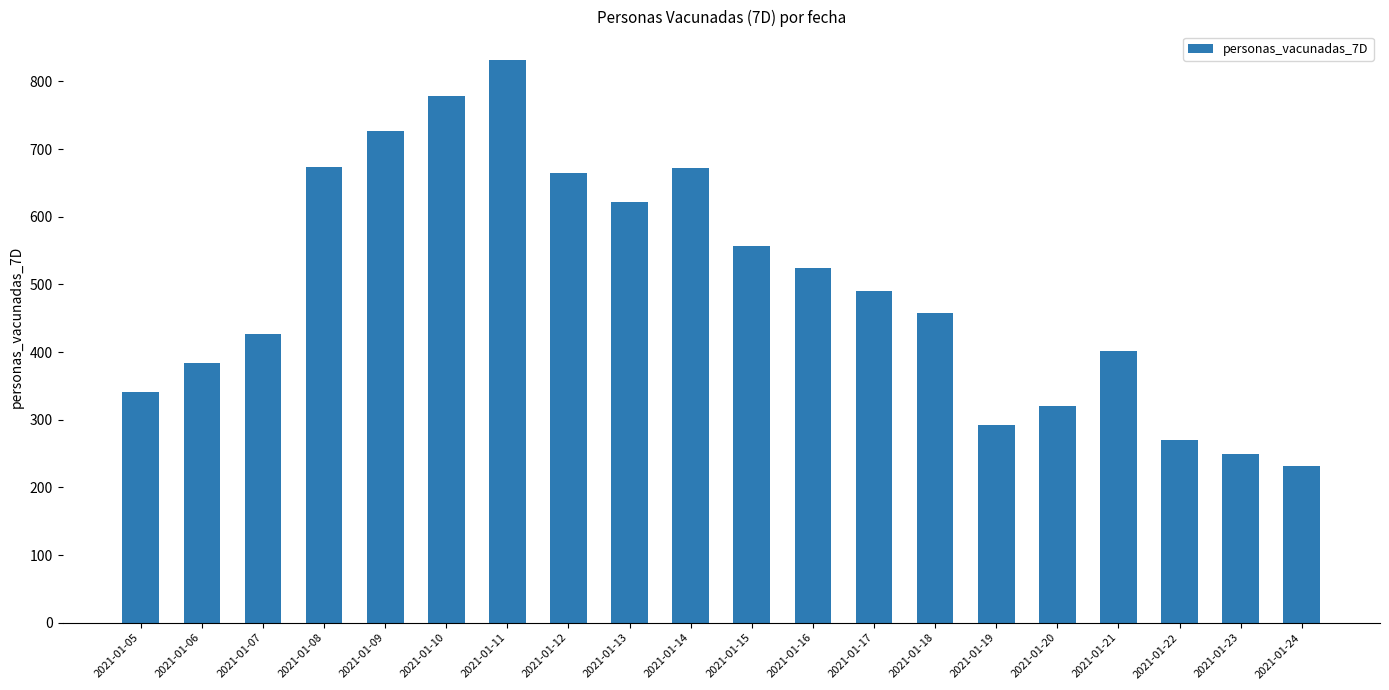

Is it true that the value at 2021-01-11 is 832?

True